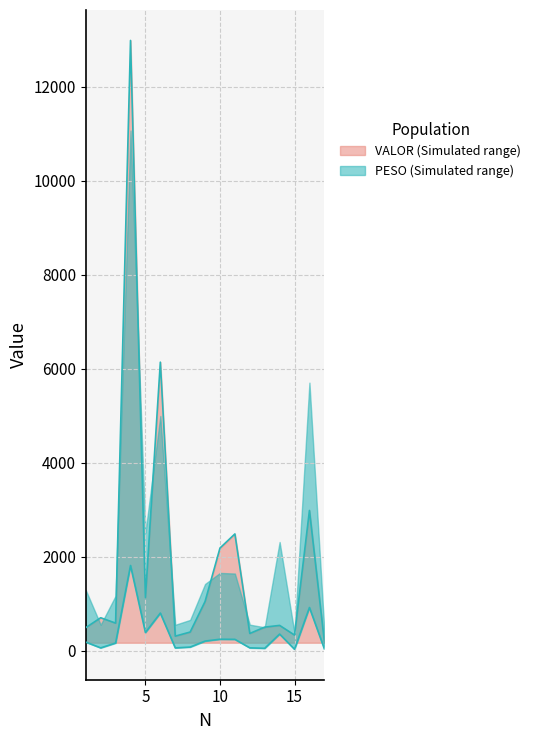

The VALOR series shows 536.7 at 14. True or false?

True